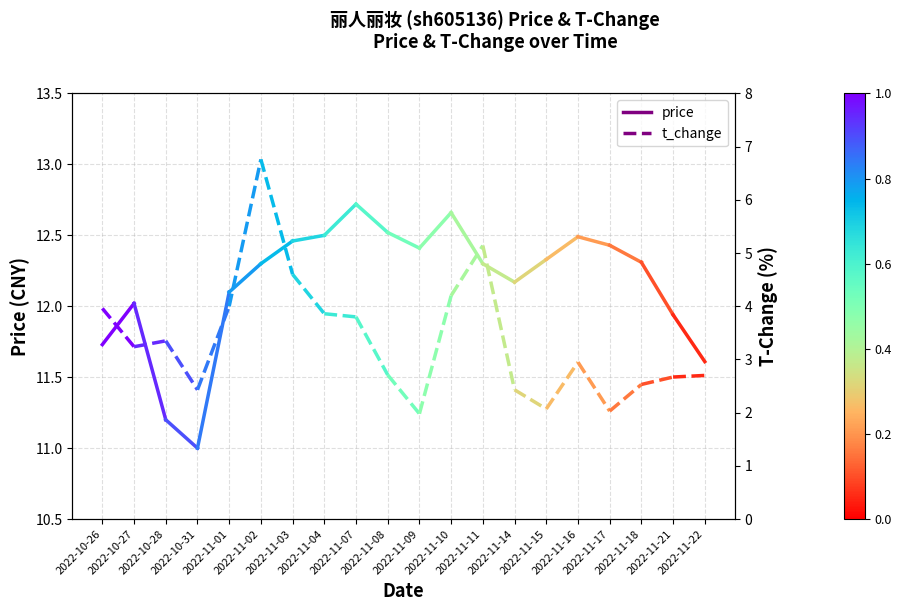

What is the value of the price point at the 1st from the left?

11.7